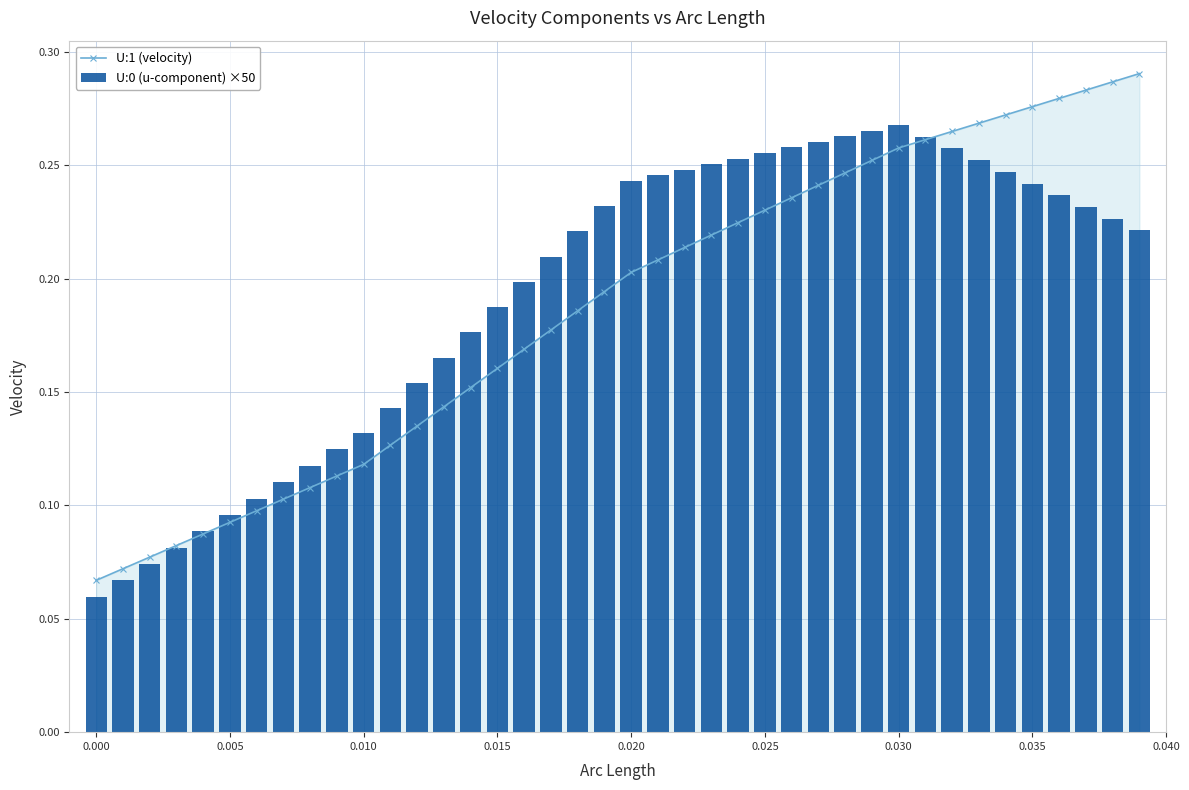

Reading left to right, transcribe all the data shown in this chart.

U:1 (velocity): 0.1	0.1	0.1	0.1	0.1	0.1	0.1	0.1	0.1	0.1	0.1	0.1	0.1	0.1	0.2	0.2	0.2	0.2	0.2	0.2	0.2	0.2	0.2	0.2	0.2	0.2	0.2	0.2	0.2	0.3	0.3	0.3	0.3	0.3	0.3	0.3	0.3	0.3	0.3	0.3
U:0 (u-component) ×50: 0.1	0.1	0.1	0.1	0.1	0.1	0.1	0.1	0.1	0.1	0.1	0.1	0.2	0.2	0.2	0.2	0.2	0.2	0.2	0.2	0.2	0.2	0.2	0.3	0.3	0.3	0.3	0.3	0.3	0.3	0.3	0.3	0.3	0.3	0.2	0.2	0.2	0.2	0.2	0.2